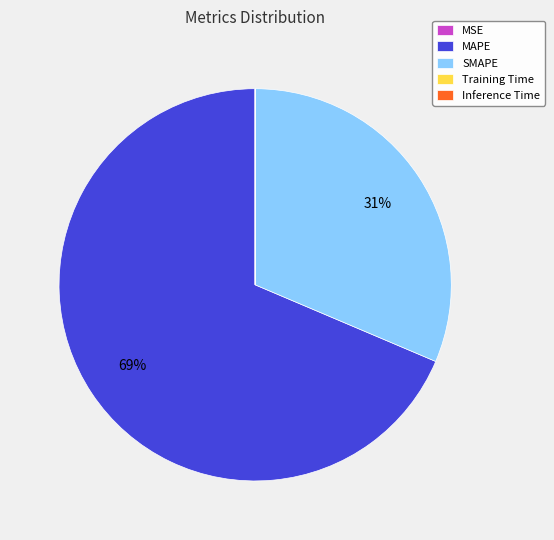

Is it true that MAPE is 69% of the pie?

True